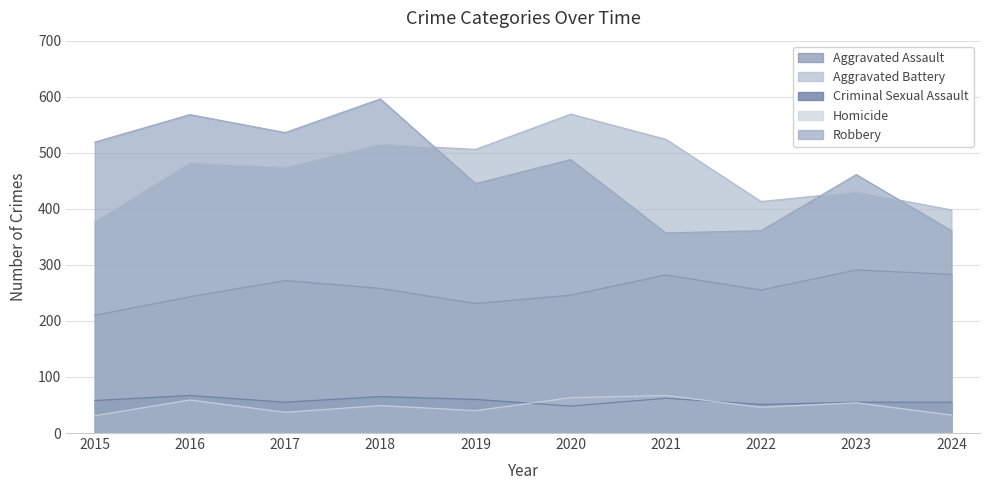

How many values in the Aggravated Assault series are below 258?

5